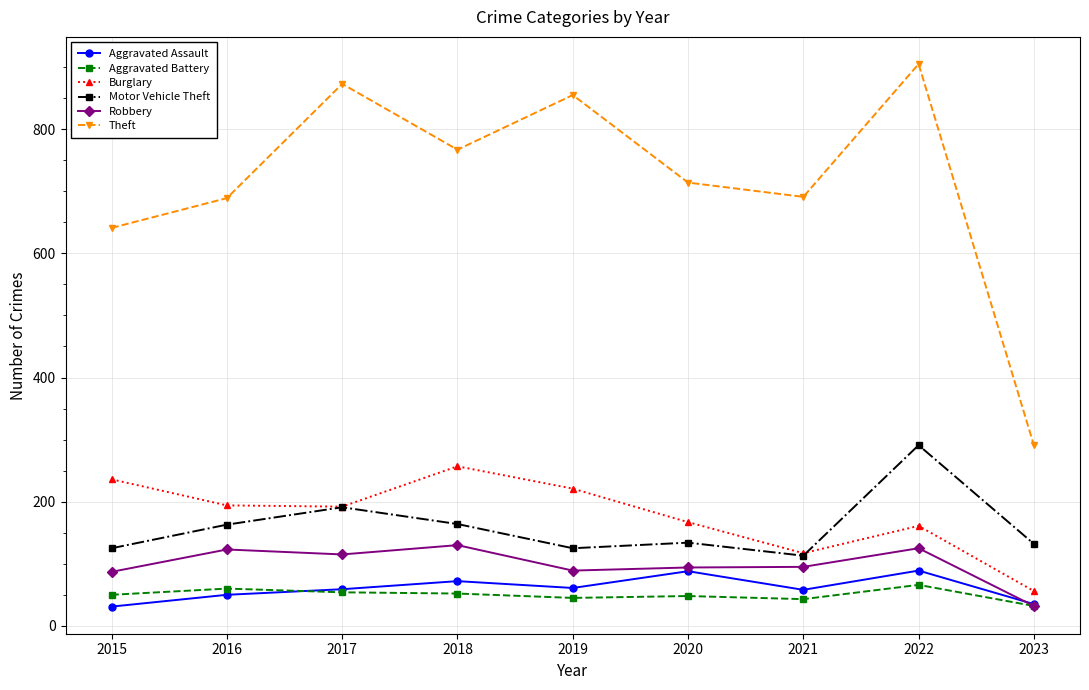

Is the value of Burglary at 2021 greater than the value of Theft at 2019?

No